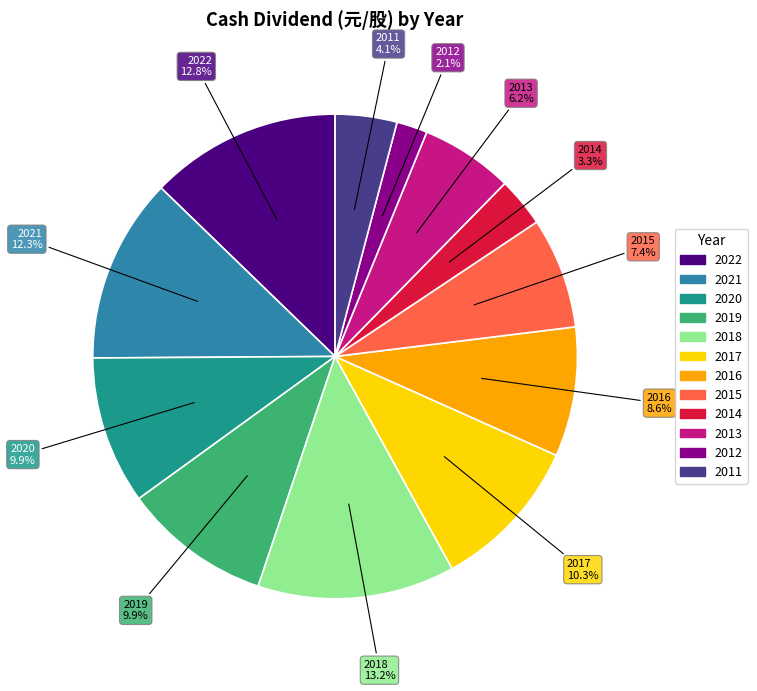

Is there a majority slice in this chart?

No